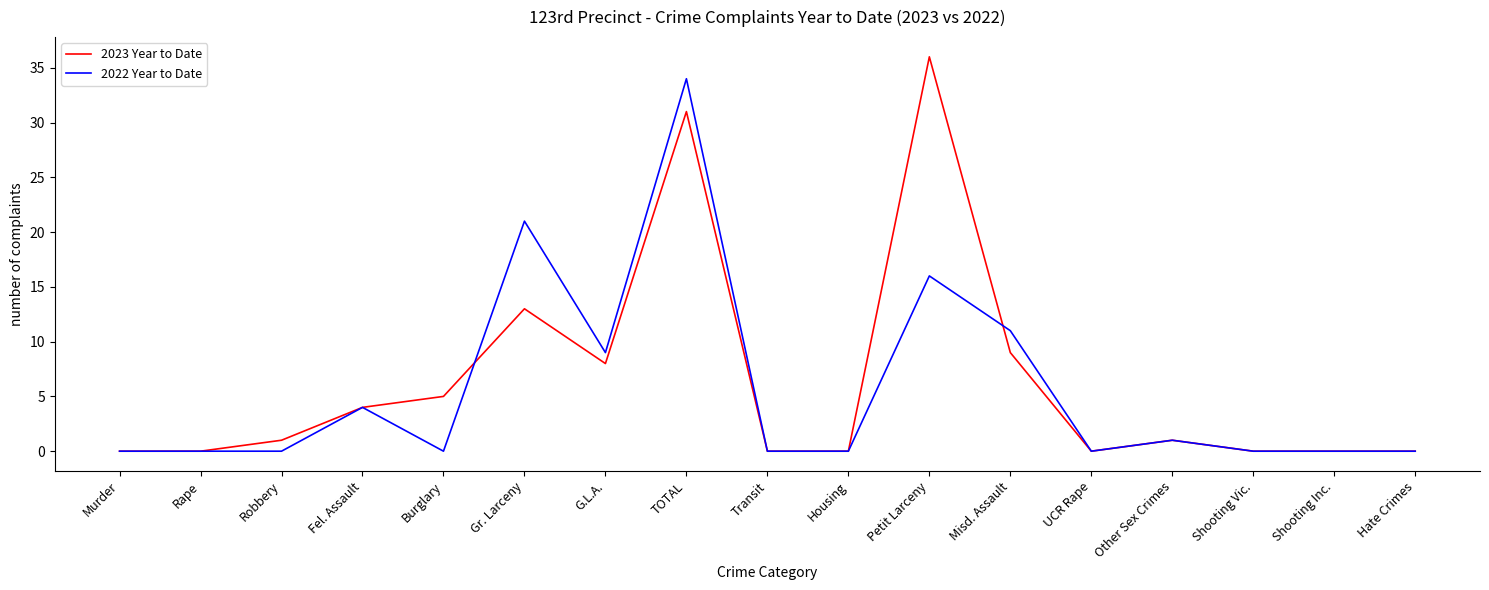

Is it true that 2022 Year to Date equals 0 at Robbery?

True